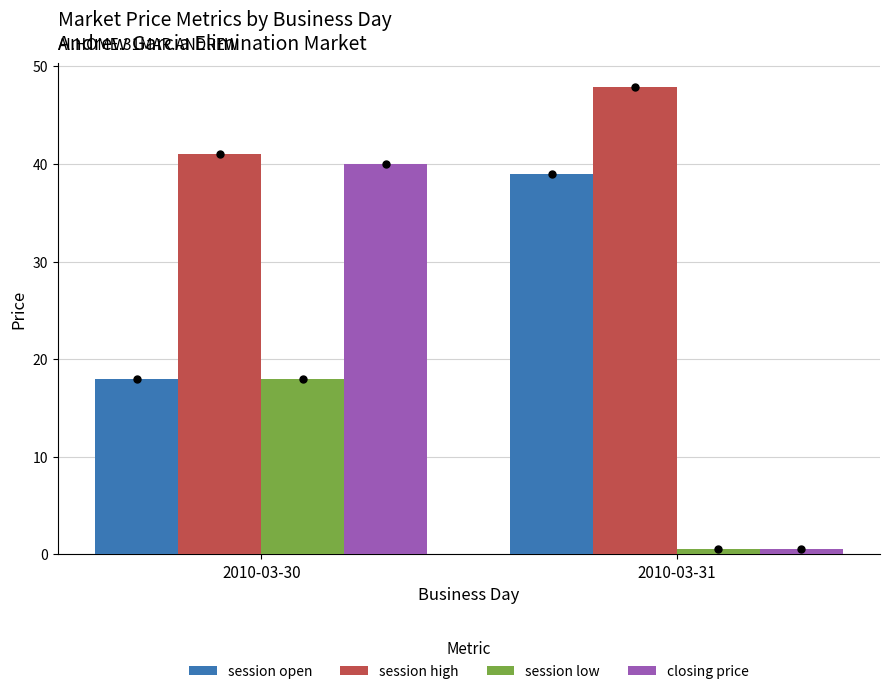

Which series has the widest spread of values?

closing price